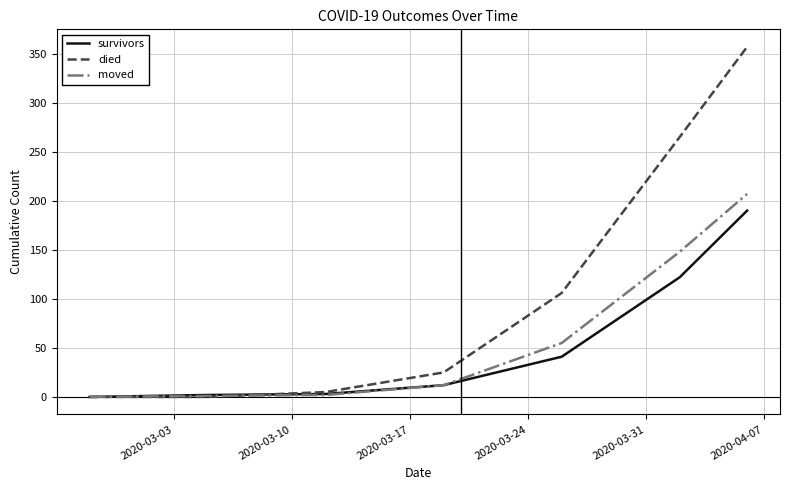

Which series has the widest spread of values?

died